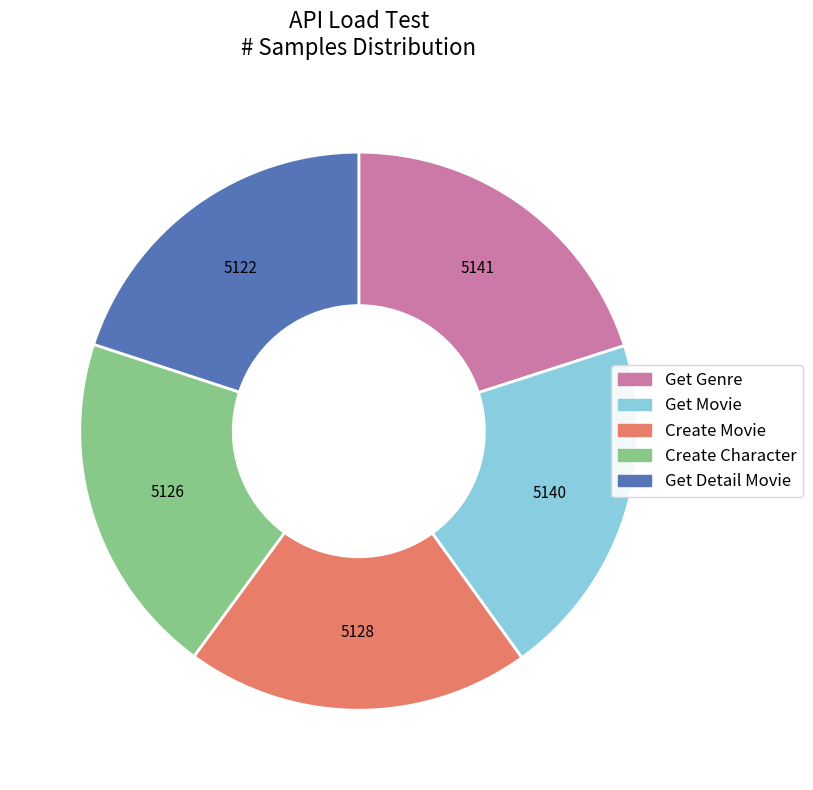

Approximately how many times larger is the value at Create Movie compared to Create Character?

1.0